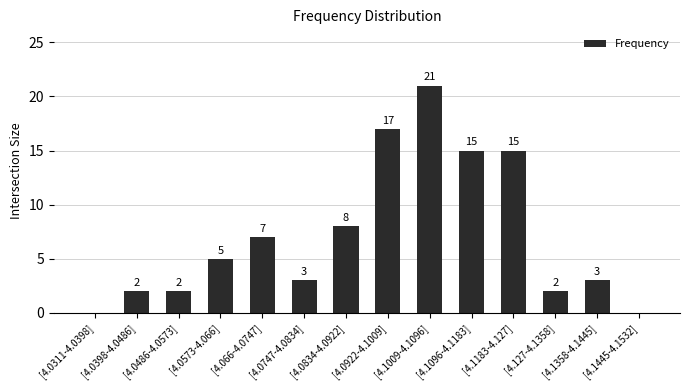

The value at [4.1009-4.1096] is 21. True or false?

True